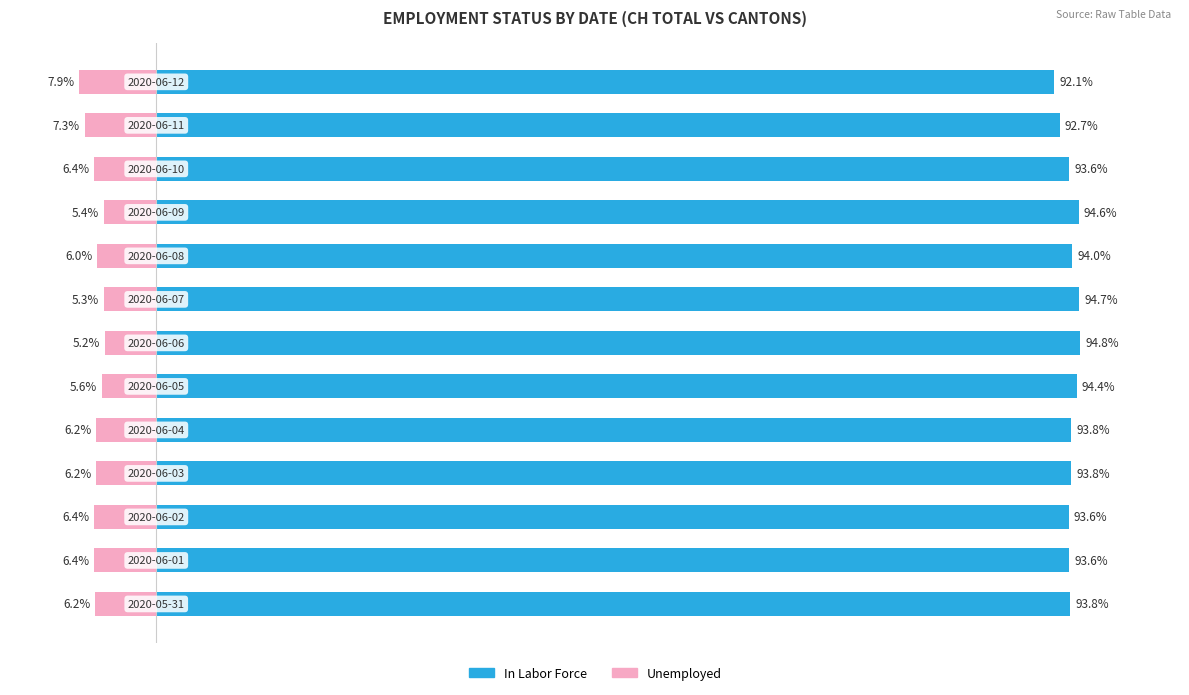

Rank the series by their maximum value, from highest to lowest.

In Labor Force, Unemployed